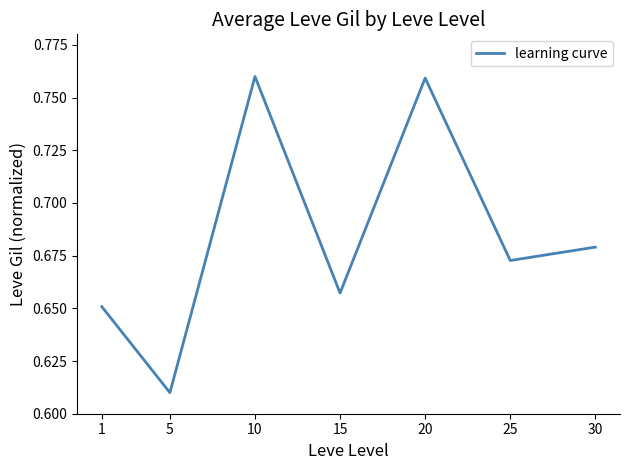

The value at 30 is 0.3. True or false?

False